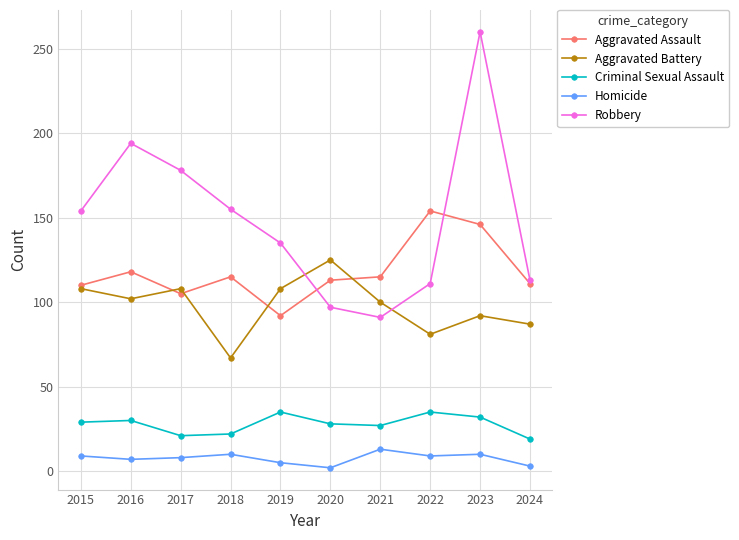

True or false: Aggravated Battery has a value of 102 at 2016.

True